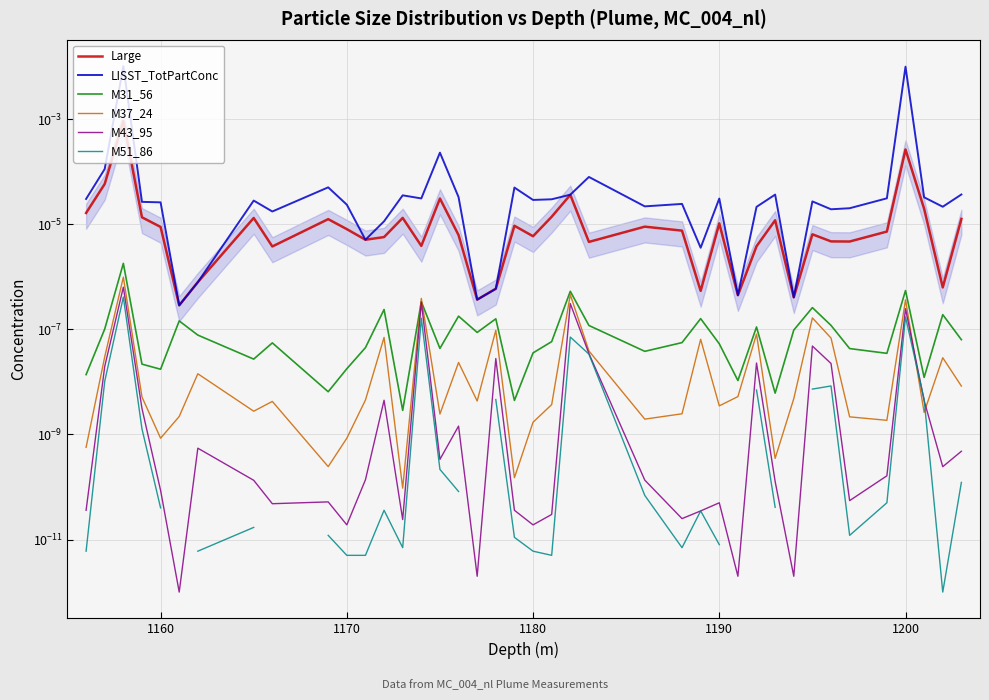

At how many categories does at least one series exceed 0?

40